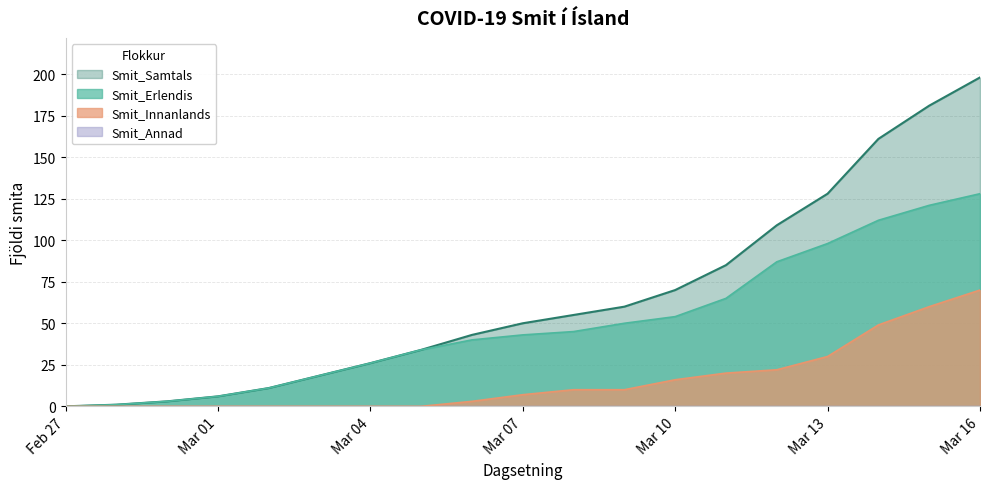

Which series has the widest spread of values?

Smit_Samtals